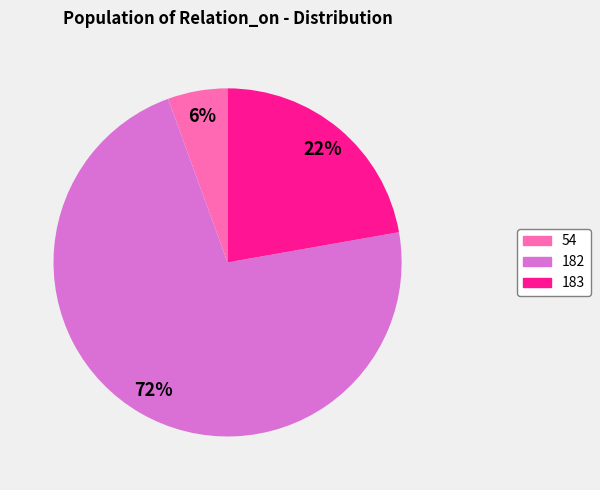

Is it true that 183 is 29% of the pie?

False